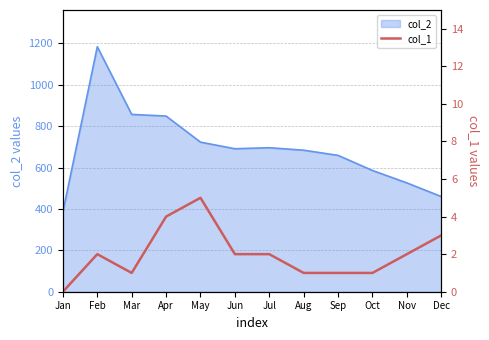

At which label does col_2 reach its peak?

Feb